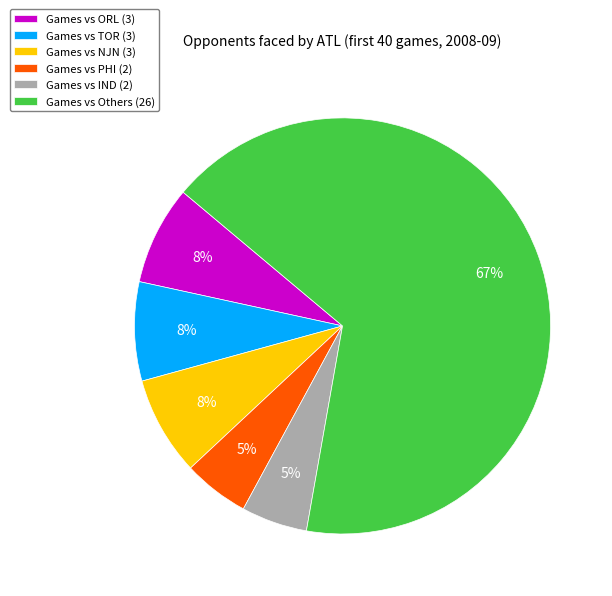

What percentage is the Games vs PHI (2) slice, to the nearest percent?

5%